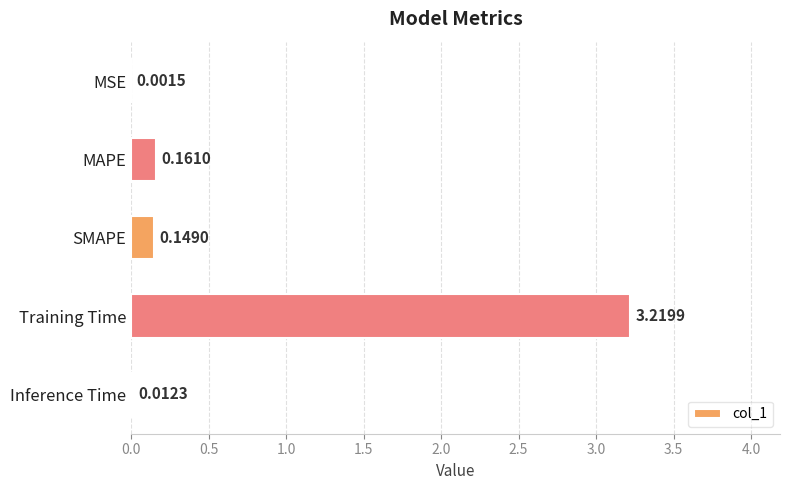

Are the bars grouped side by side (vs. stacked)?

No